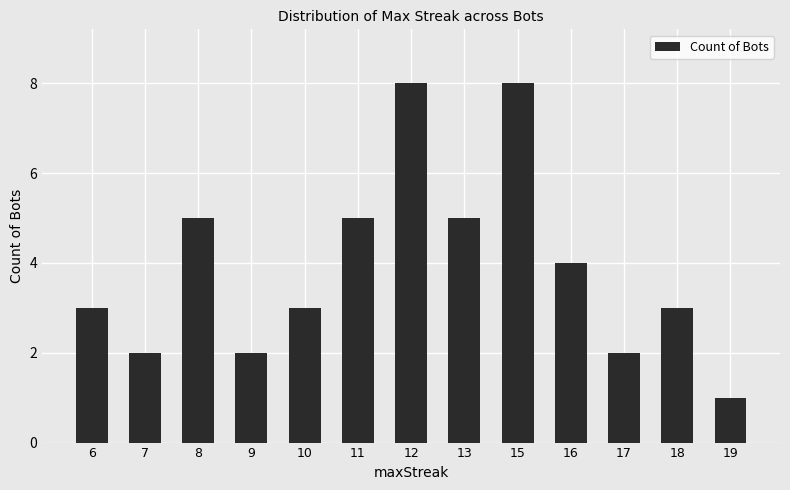

What is the ratio of the value at 12 to the value at 7?

4.0